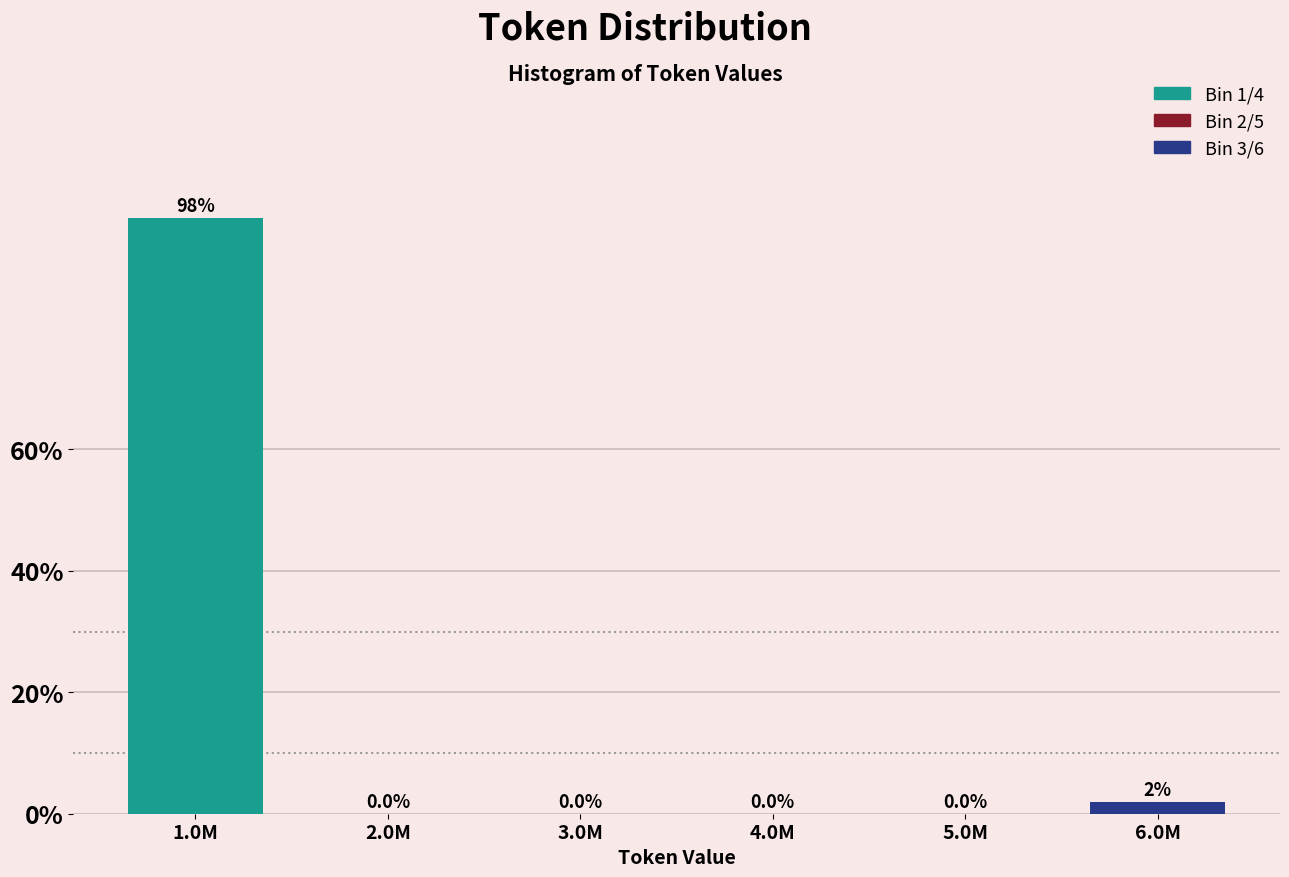

The value at 1.0M is 98.1. True or false?

True